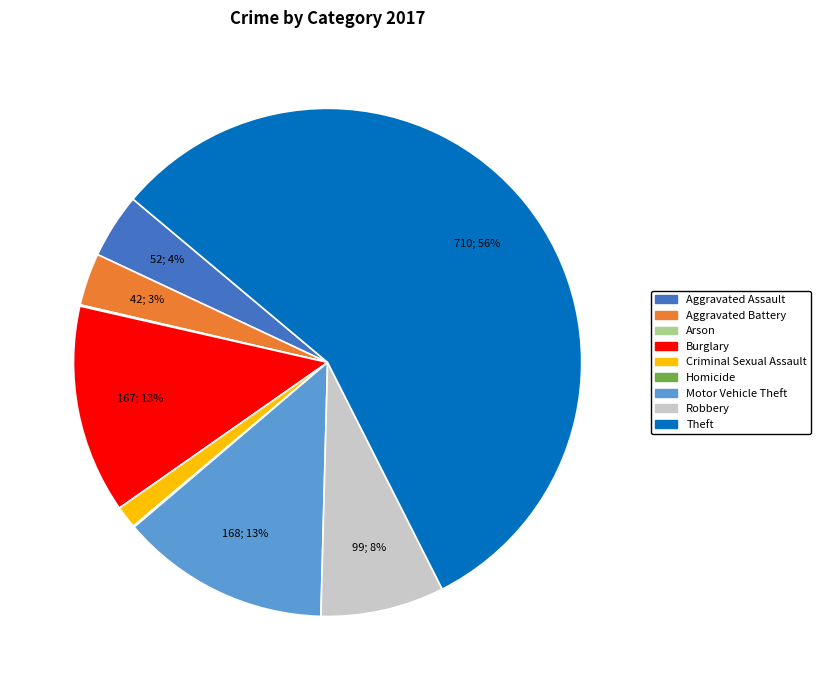

Which slice represents more than half of the pie?

Theft